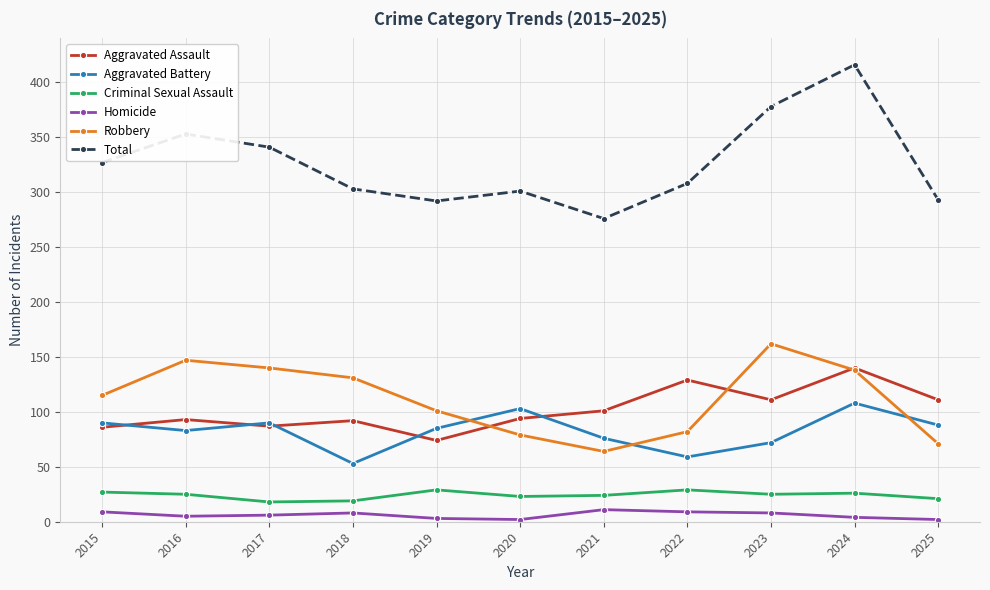

The Robbery series shows 269 at 2023. True or false?

False